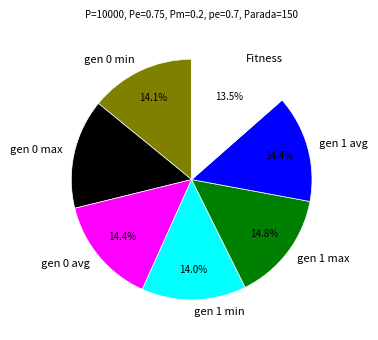

The gen 1 min slice represents 14% of the pie. True or false?

True